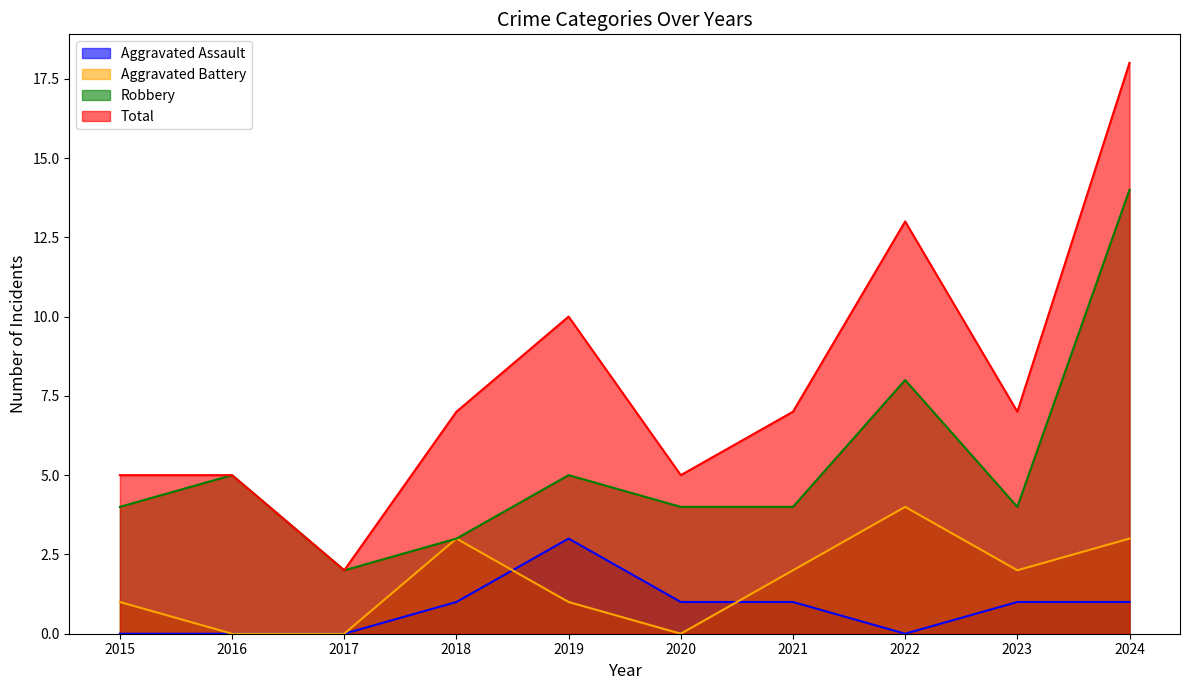

How many values in the Robbery series are below 4?

2